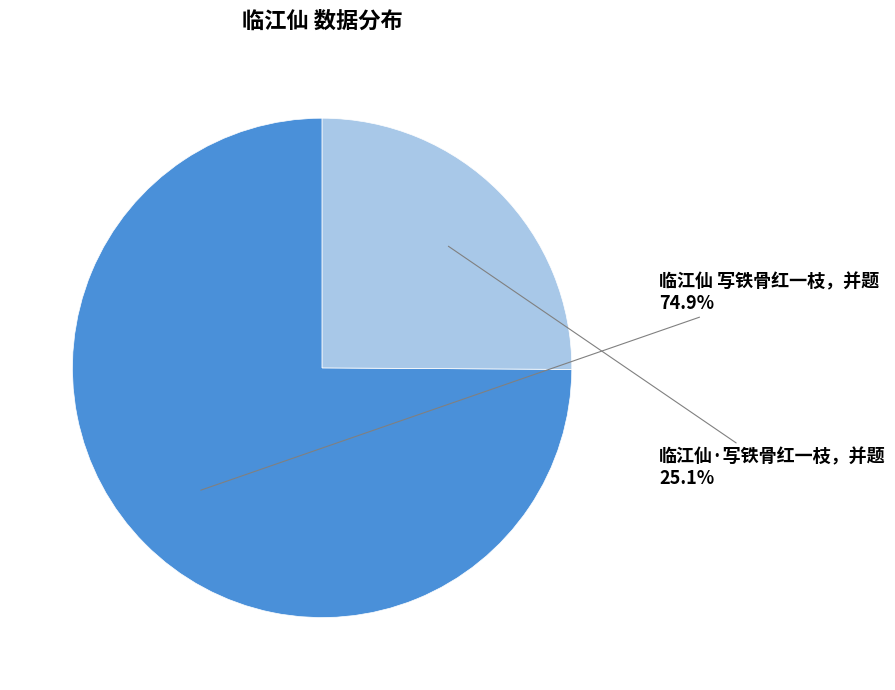

Does any single category account for the majority?

Yes